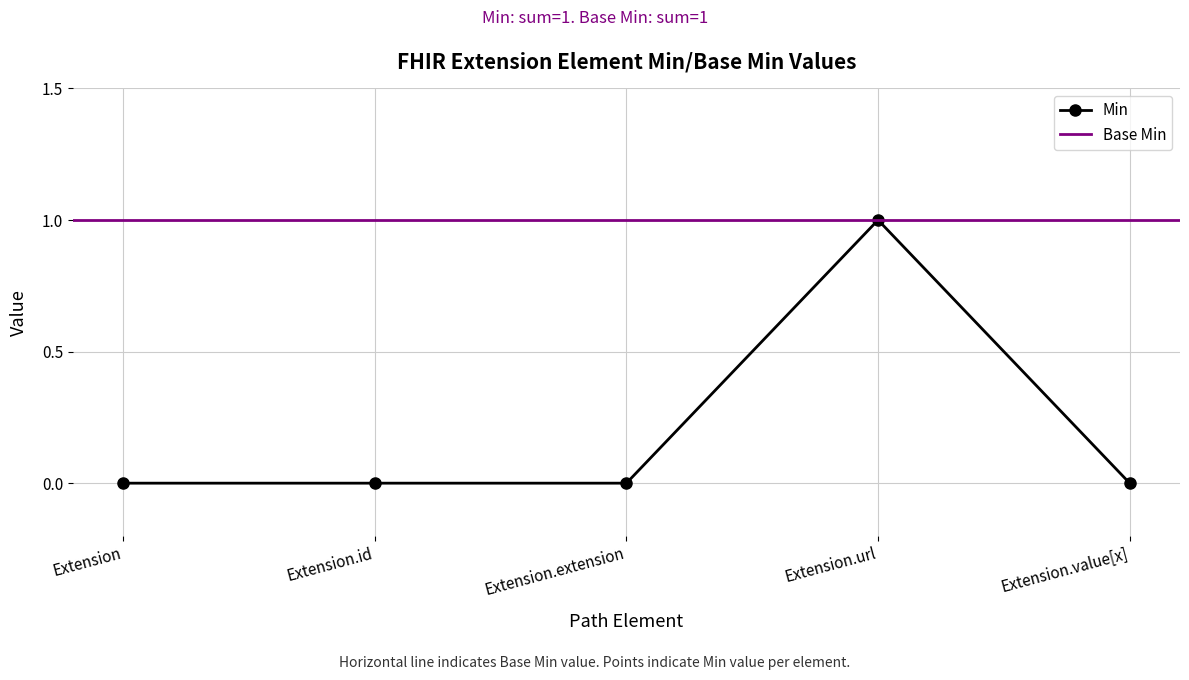

Does the chart have visible grid lines?

Yes